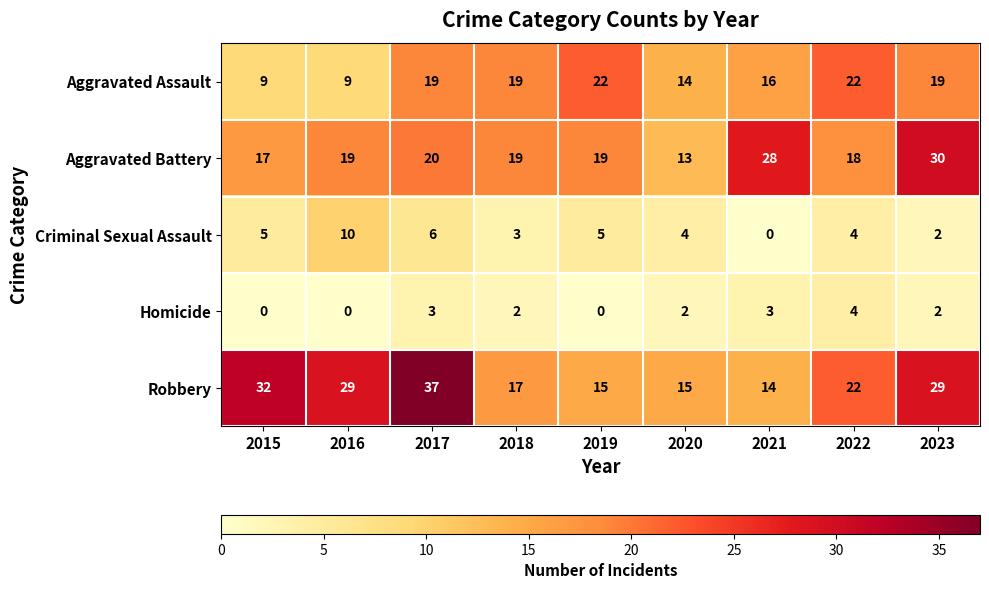

Which category has the highest value across all series?

2017